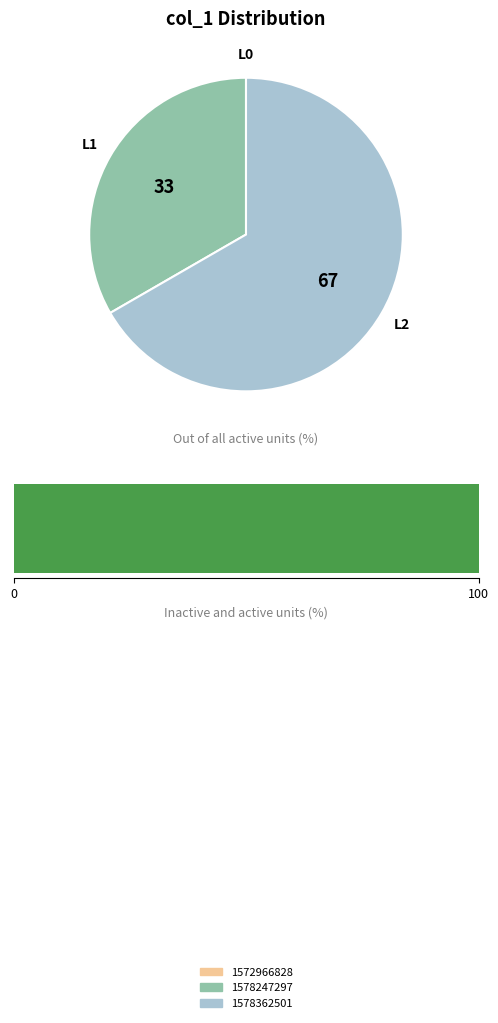

Is it true that 1578362501 is 67% of the pie?

True